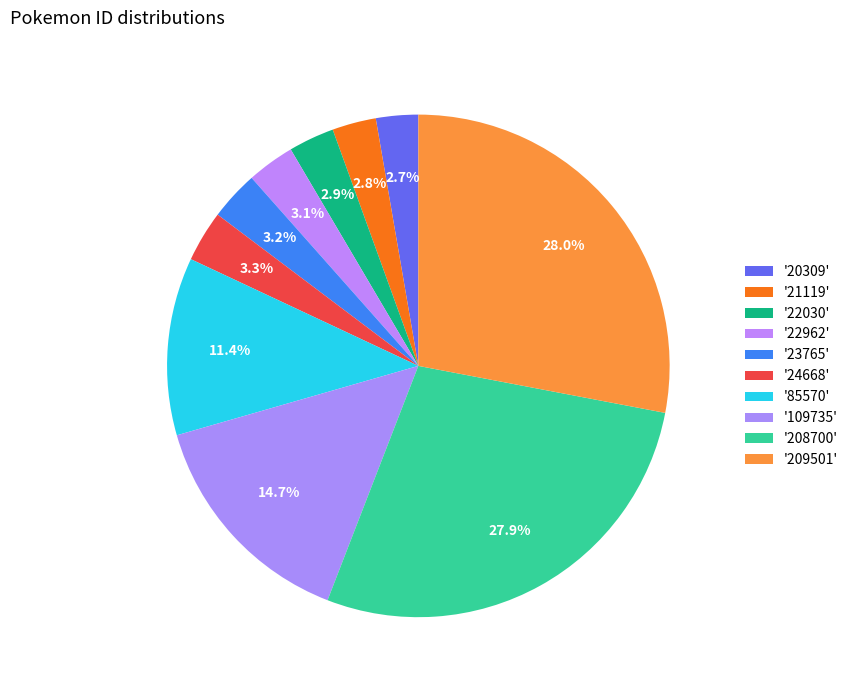

Which category has the biggest portion of the pie?

209501